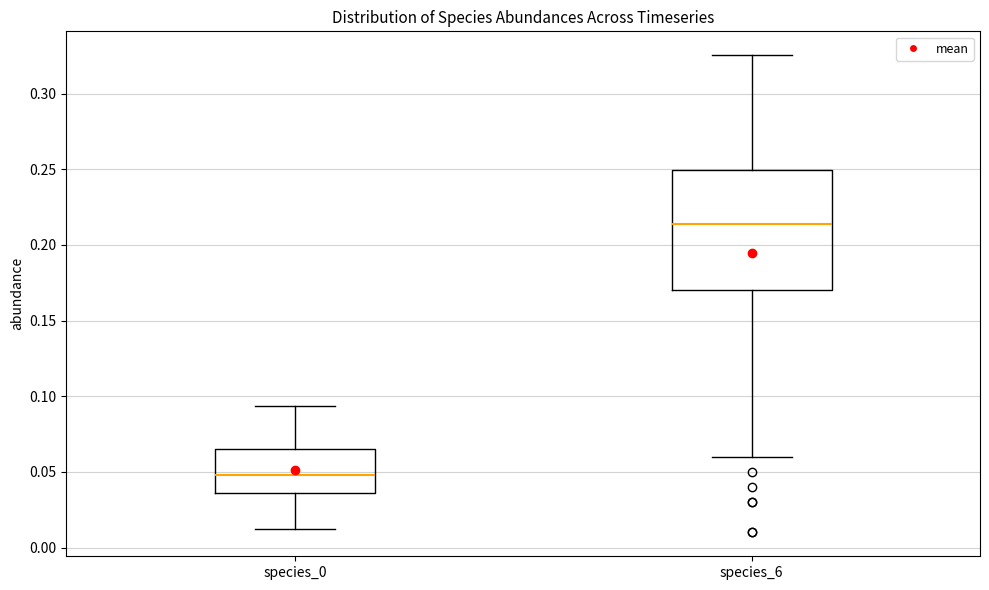

Which box's median line is the lowest?

species_0